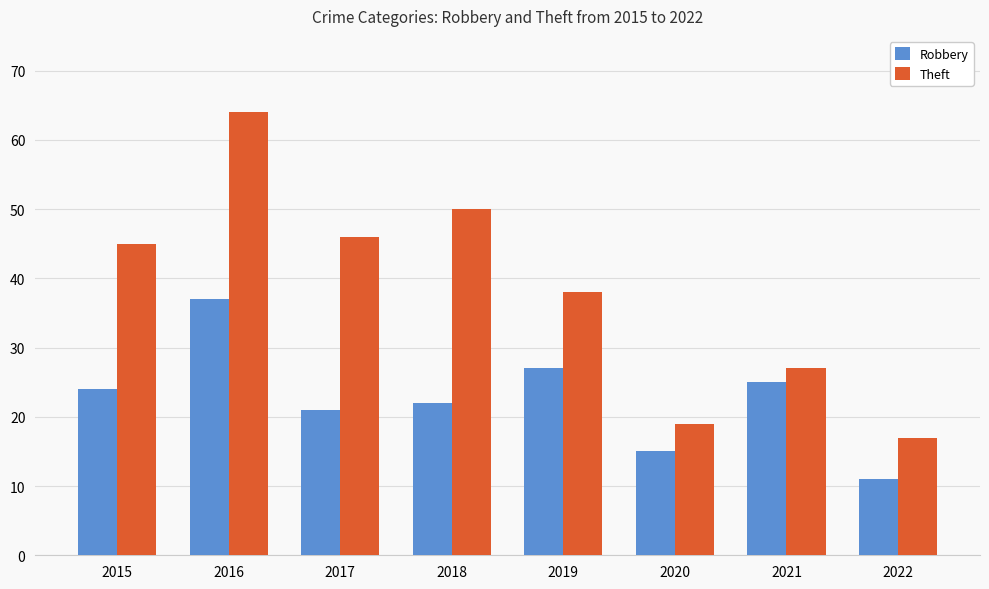

How many groups of bars are there?

8